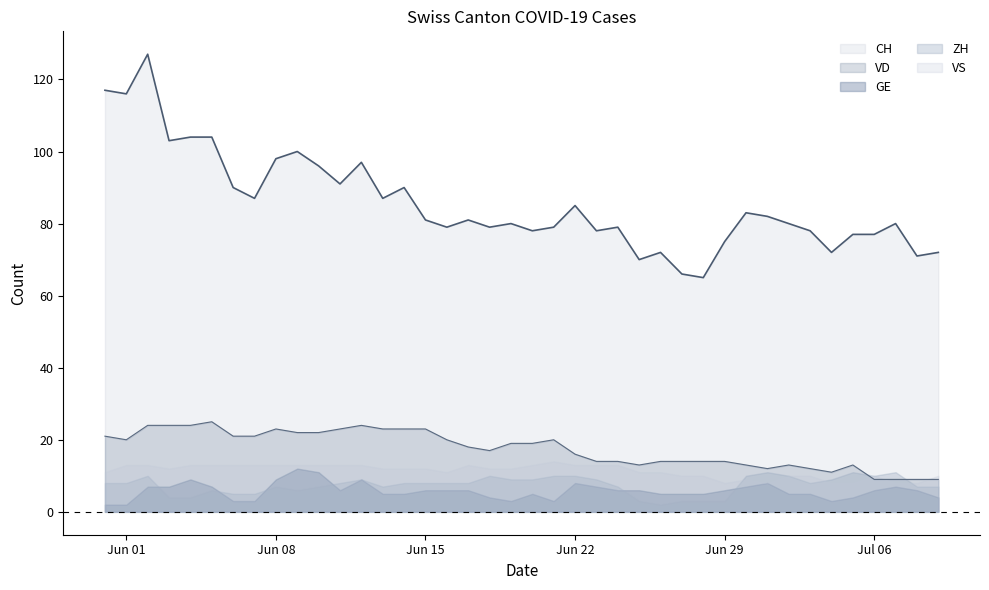

Reading right to left, extract all data points from this chart.

CH: 72	71	80	77	77	72	78	80	82	83	75	65	66	72	70	79	78	85	79	78	80	79	81	79	81	90	87	97	91	96	100	98	87	90	104	104	103	127	116	117
VD: 9	9	9	9	13	11	12	13	12	13	14	14	14	14	13	14	14	16	20	19	19	17	18	20	23	23	23	24	23	22	22	23	21	21	25	24	24	24	20	21
GE: 4	6	7	6	4	3	5	5	8	7	6	5	5	5	6	6	7	8	3	5	3	4	6	6	6	5	5	9	6	11	12	9	3	3	7	9	7	7	2	2
ZH: 7	7	11	10	11	9	8	10	11	10	3	3	3	2	3	7	9	10	10	9	9	10	8	8	8	8	7	9	8	7	6	7	5	5	6	4	4	10	8	8
VS: 10	8	8	10	8	8	10	10	8	9	8	10	10	11	11	13	13	13	14	13	12	12	13	11	12	12	12	13	13	13	13	13	13	13	13	13	12	13	13	11